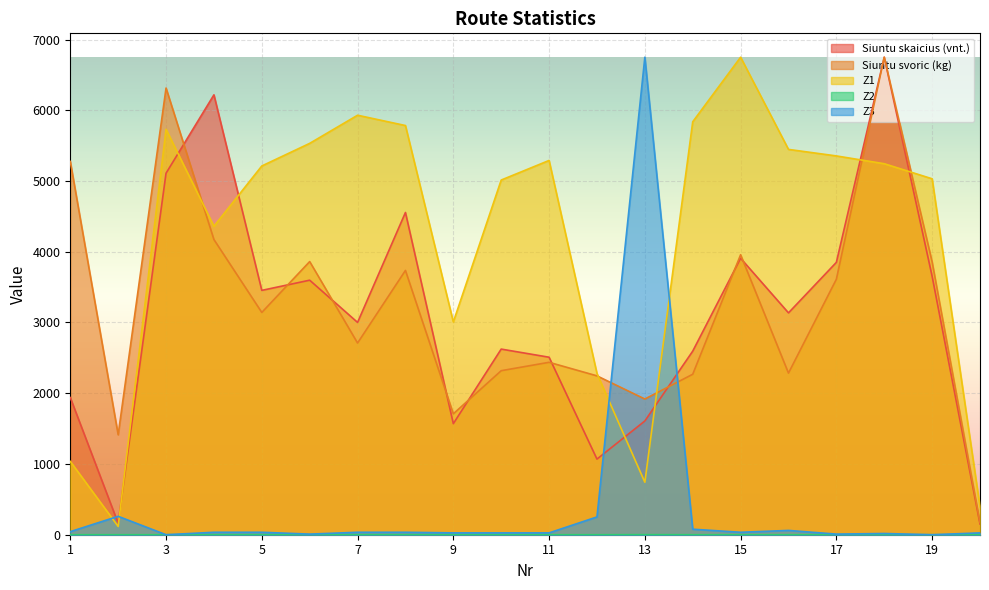

What is the value of the Siuntu svoric (kg) point at the 3rd from the left?

6314.1